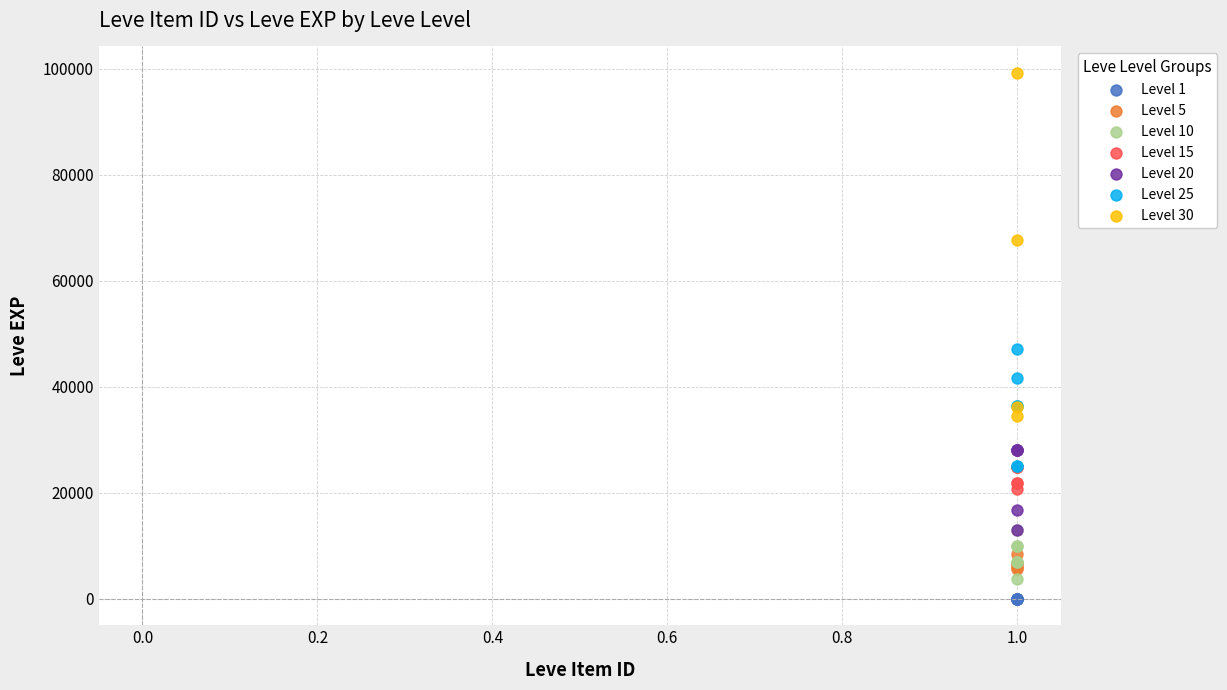

Which series contains the lowest Y value?

Level 1